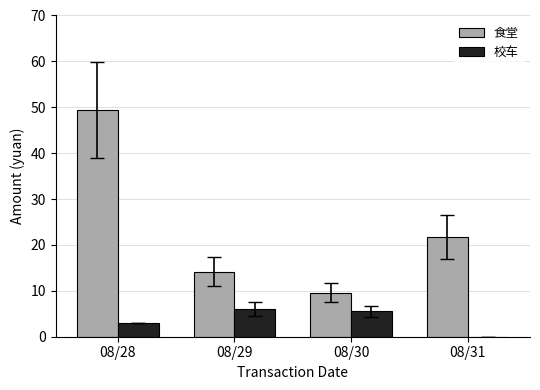

Which series has the largest total across all categories?

食堂